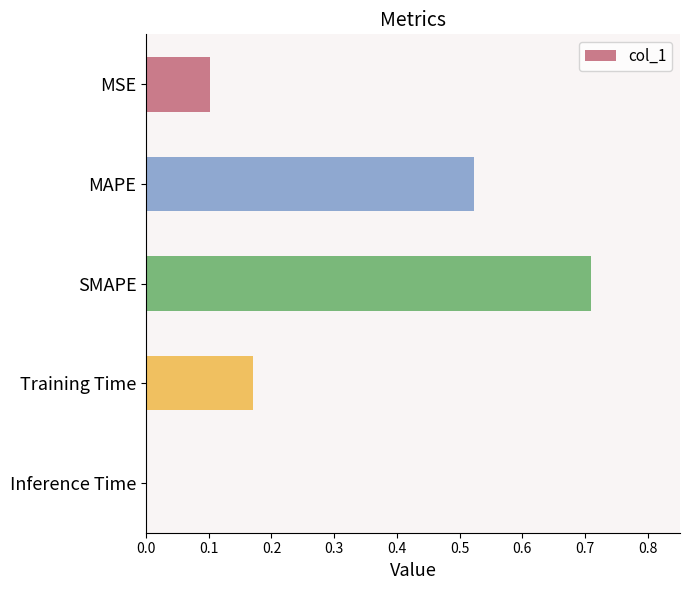

What is the sum of all values?

1.5